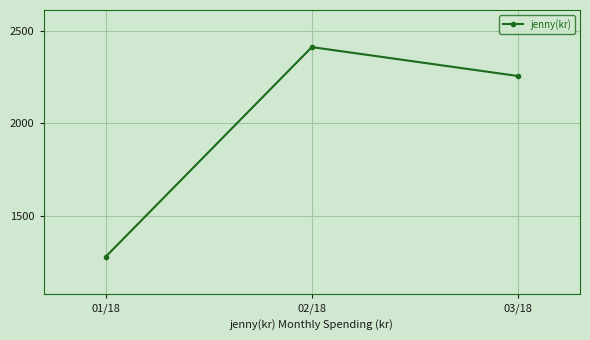

What is the value of the 1st point from the left?

1280